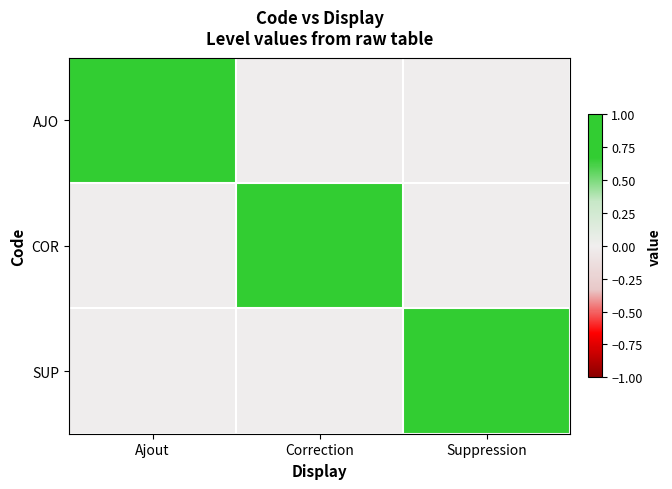

Reading left to right, what are all the values shown in this chart?

AJO: Ajout=1	Correction=0	Suppression=0
COR: Ajout=0	Correction=1	Suppression=0
SUP: Ajout=0	Correction=0	Suppression=1